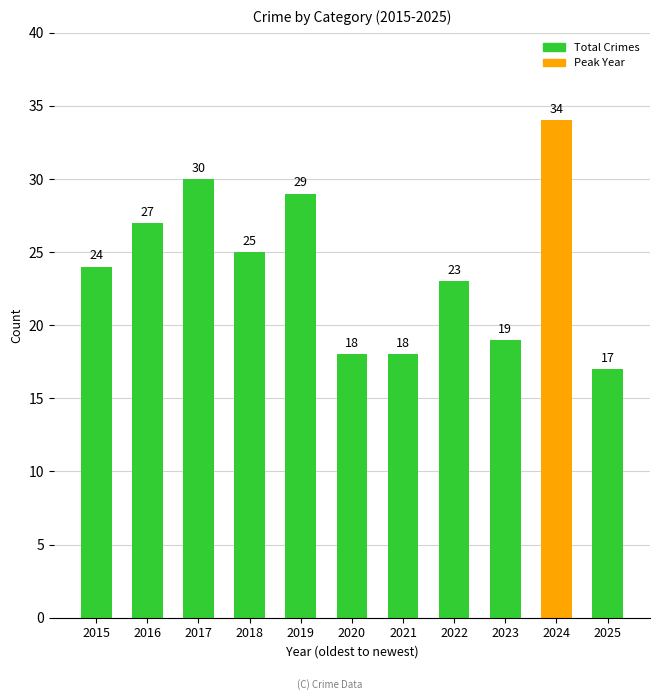

What is the ratio of the value at 2025 to the value at 2020?

0.9